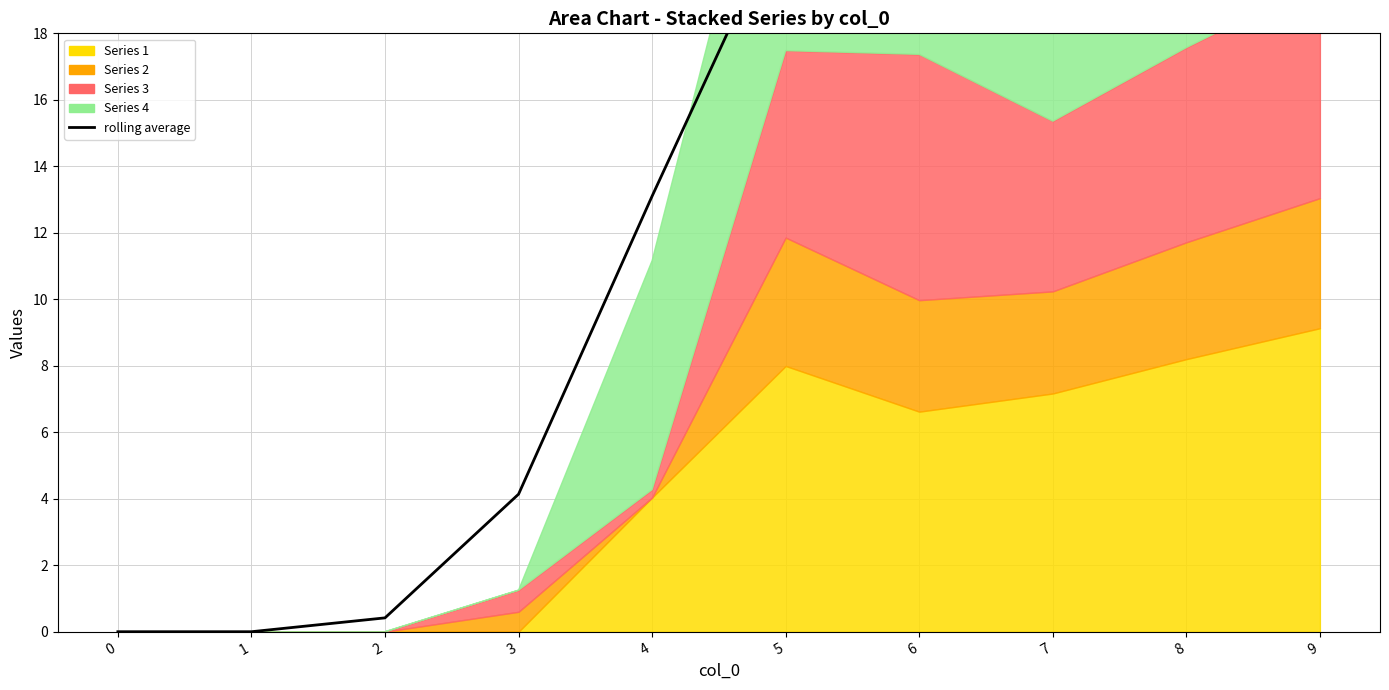

How many data points does each series have?

10